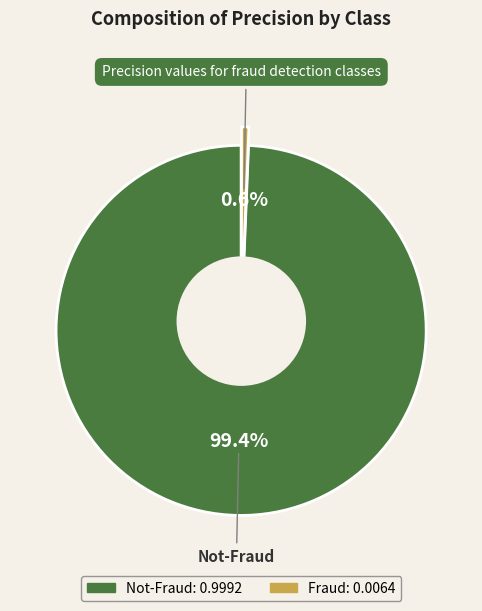

To the nearest percent, what is the difference between the Not-Fraud and Fraud slice percentages?

99%